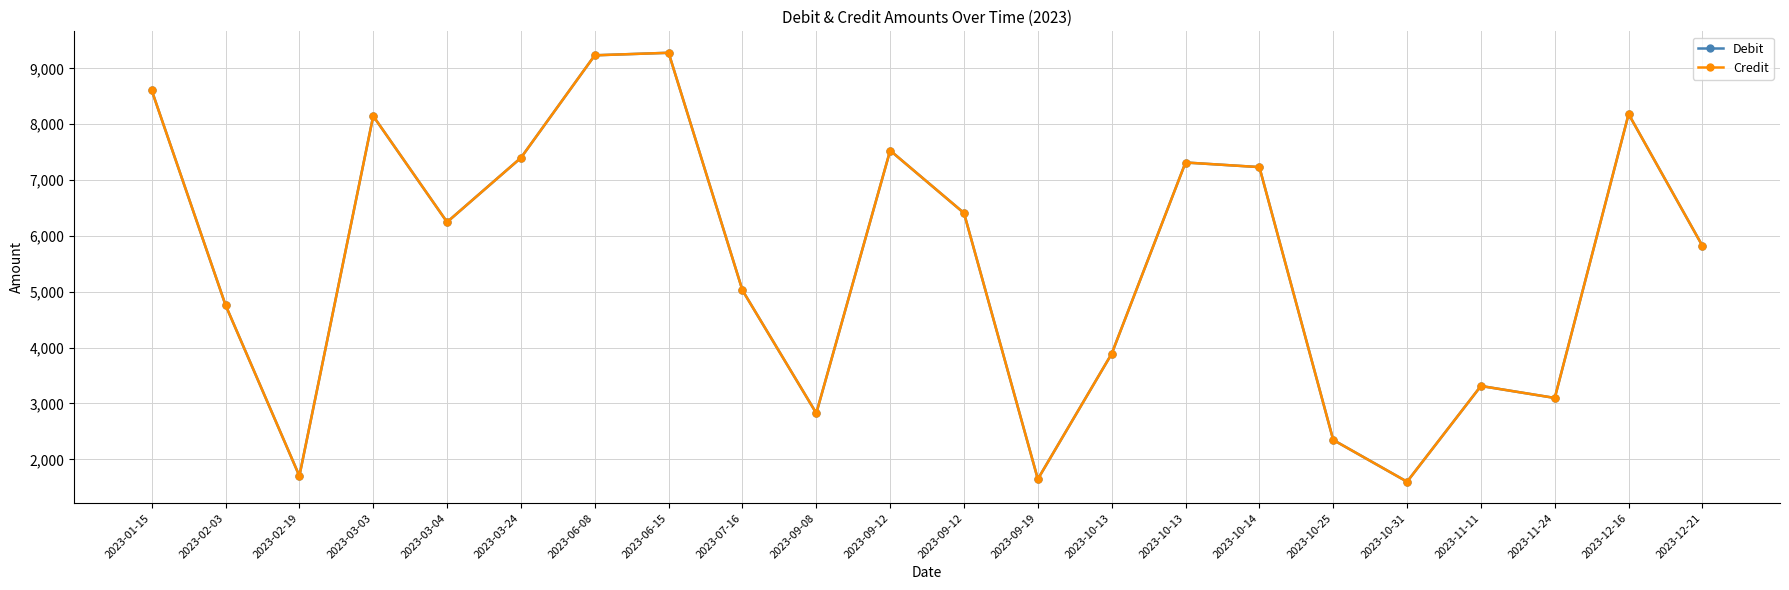

Which has a higher value, 2023-01-15 or 2023-03-24?

2023-01-15